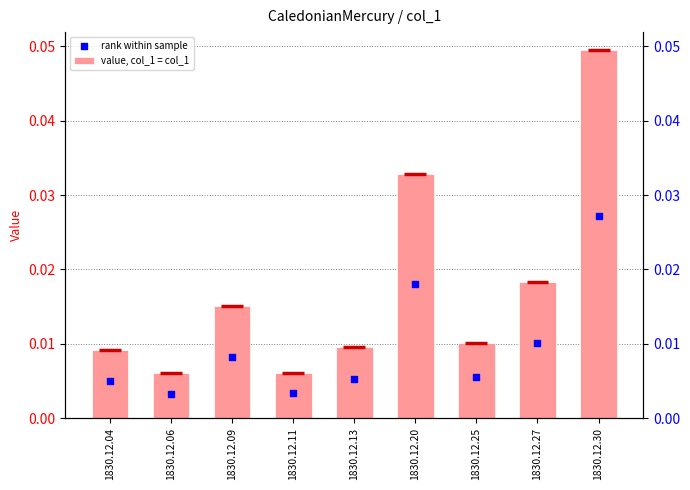

At which category is the sum across all series the highest?

1830.12.30